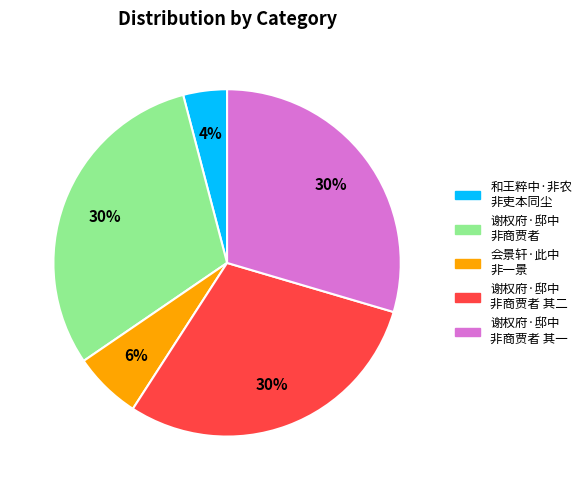

To the nearest percent, what is the average slice percentage?

20%